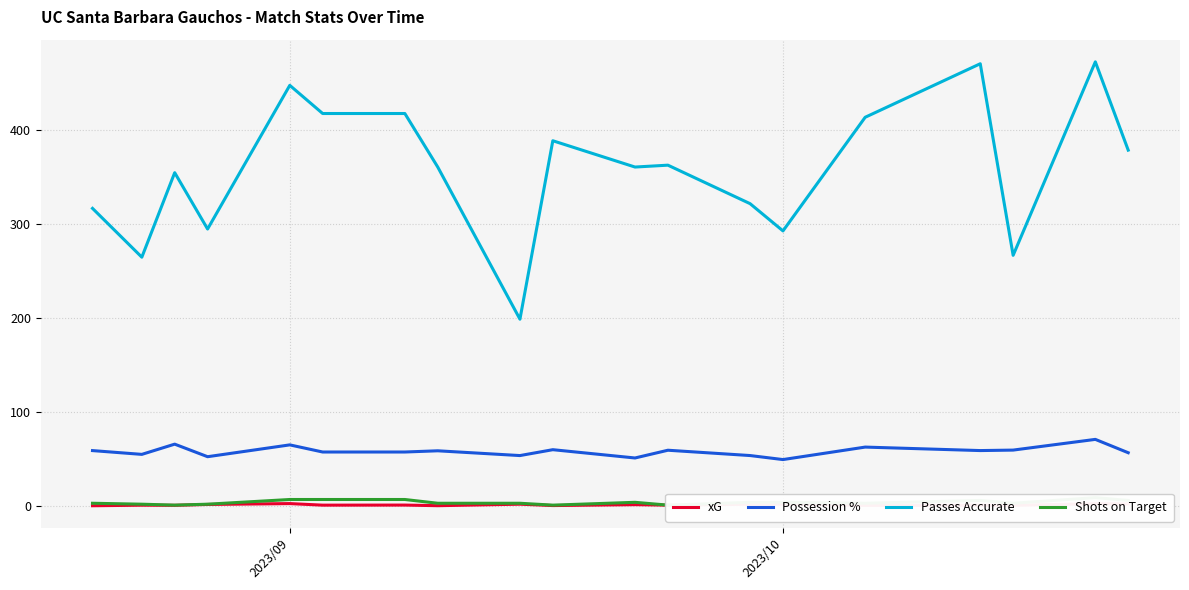

True or false: xG and Passes Accurate cross at least once.

False